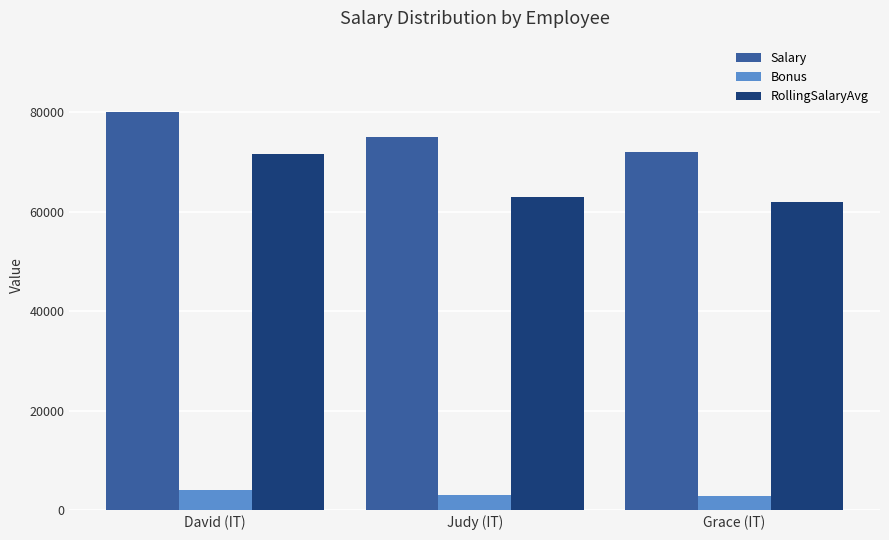

What is the value of the Bonus bar at the 1st from the left?

4000.0